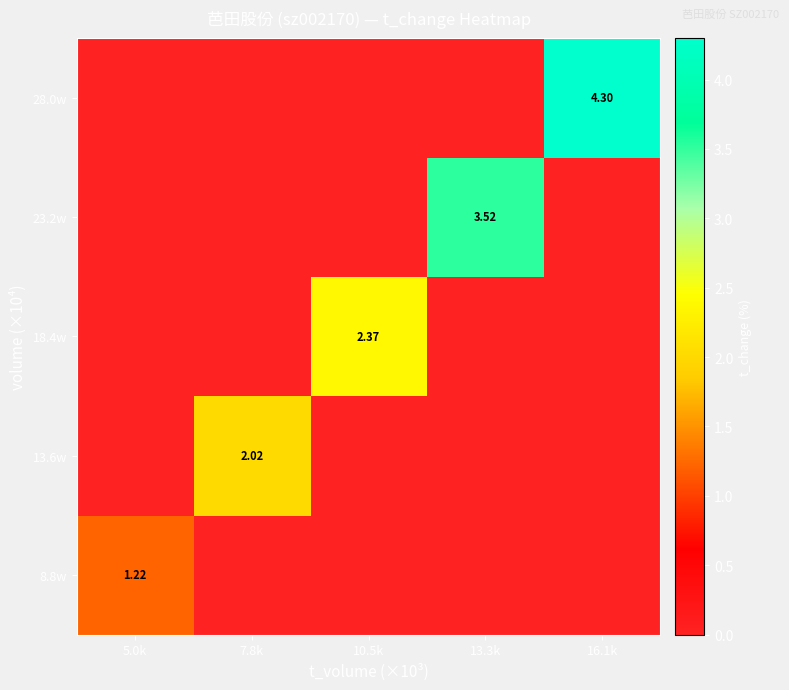

At how many categories does at least one series exceed 4?

1